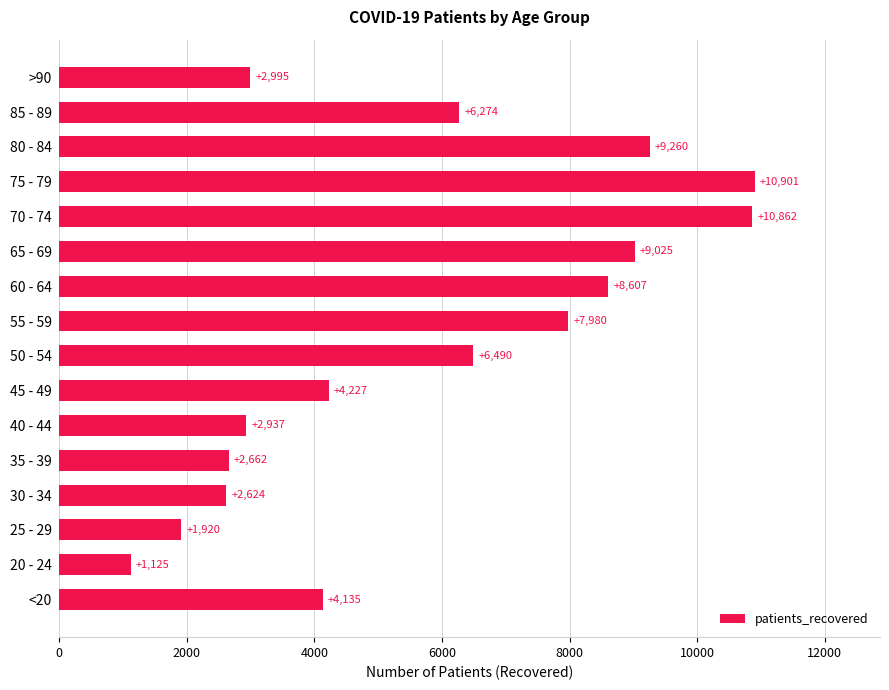

Which label corresponds to the smallest value in the chart?

20 - 24